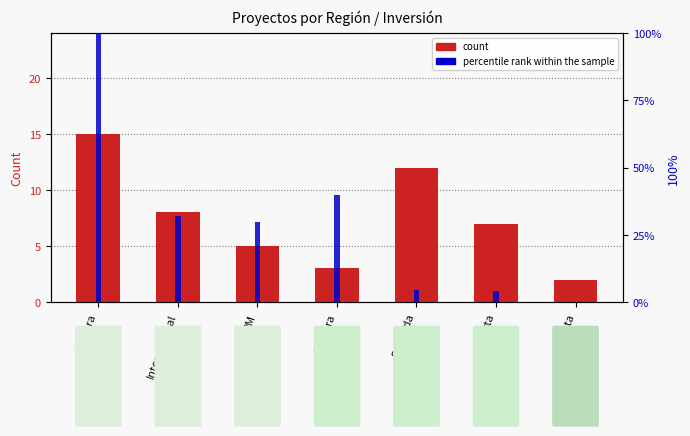

Reading right to left, list all the values displayed in this chart.

count: Quinta=2.0	Cuarta=7.0	Segunda=12.0	Primera=3.0	RM=5.0	Interregional=8.0	Tercera=15.0
percentile rank within the sample: Quinta=0.0	Cuarta=4.3	Segunda=4.6	Primera=39.6	RM=29.9	Interregional=32.1	Tercera=100.0